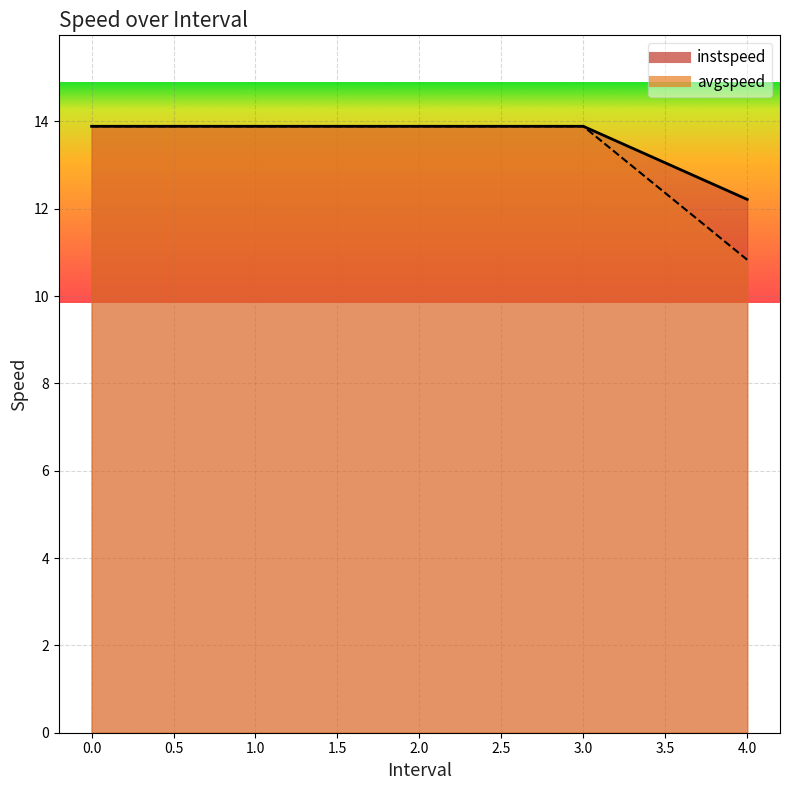

Reading left to right, transcribe all the data shown in this chart.

instspeed: 13.9	13.9	13.9	13.9	12.2
avgspeed: 13.9	13.9	13.9	13.9	10.8